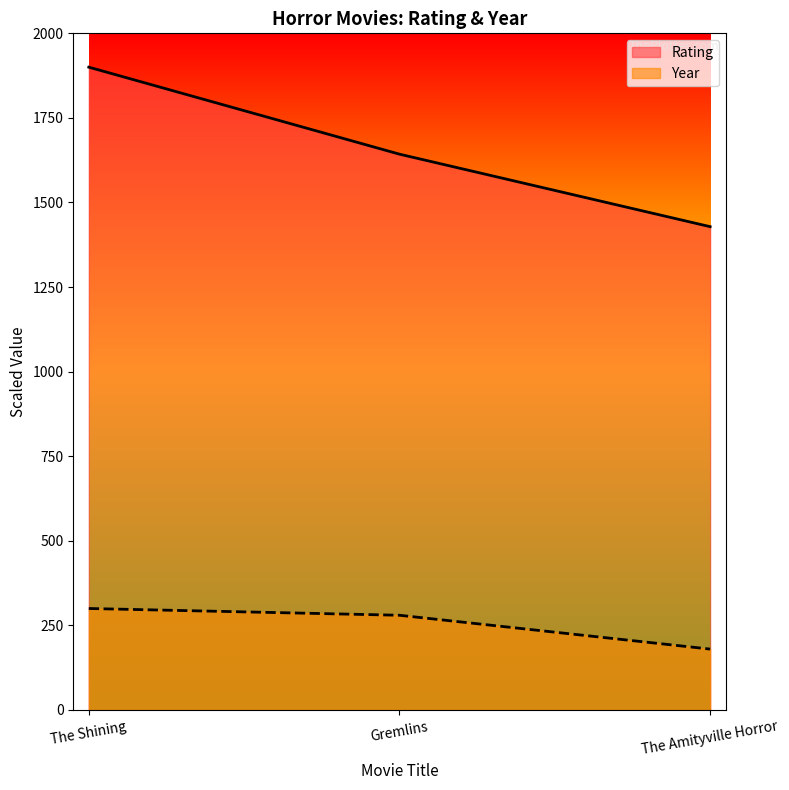

What is the value of the year point at the 2nd from the left?

280.0